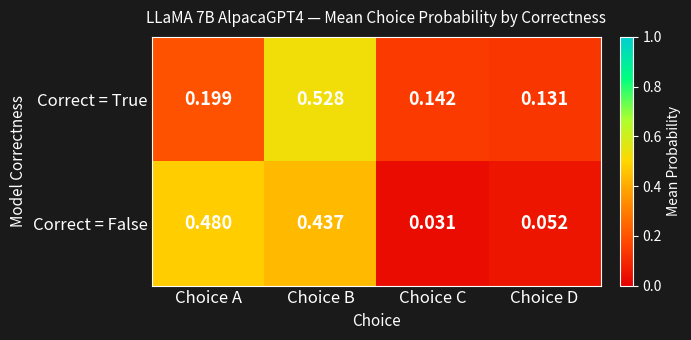

At which label is Correct = True closest to 0?

Choice D